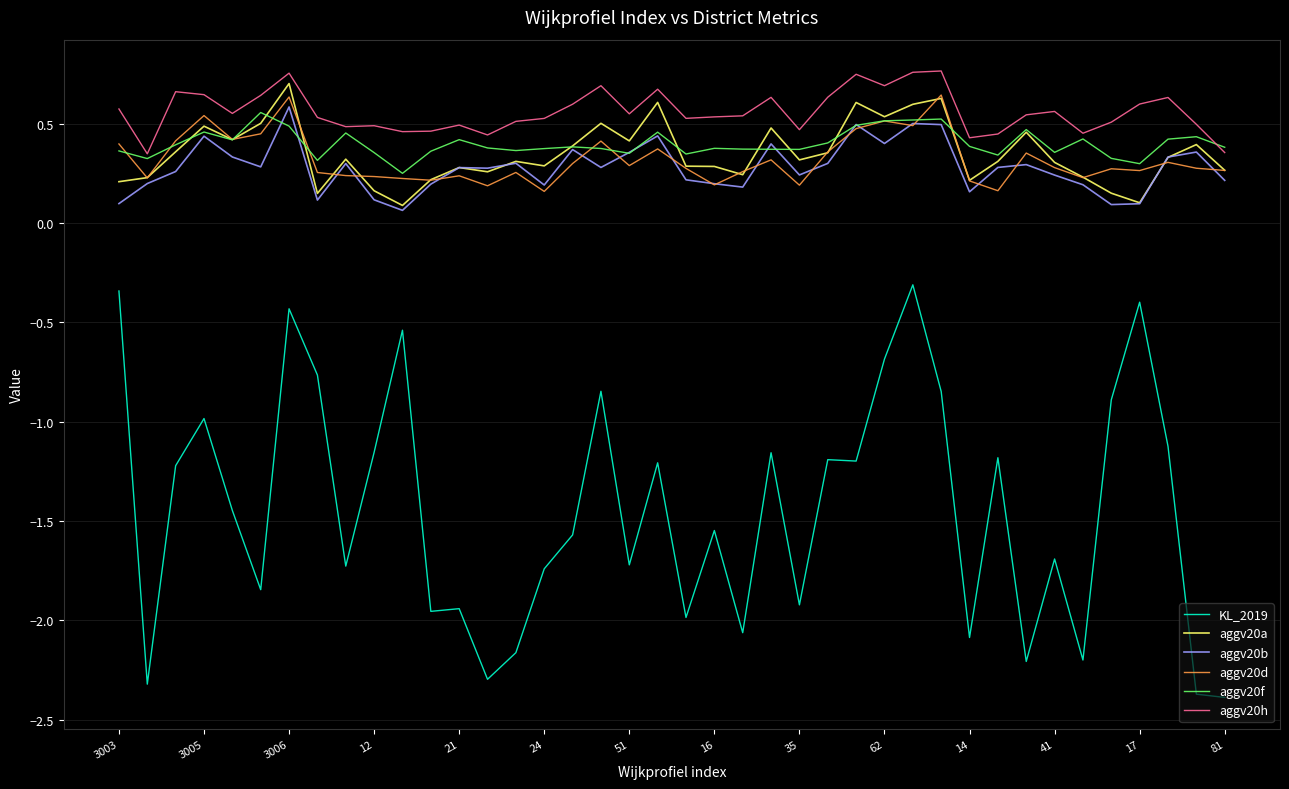

True or false: KL_2019 and aggv20h cross at least once.

False